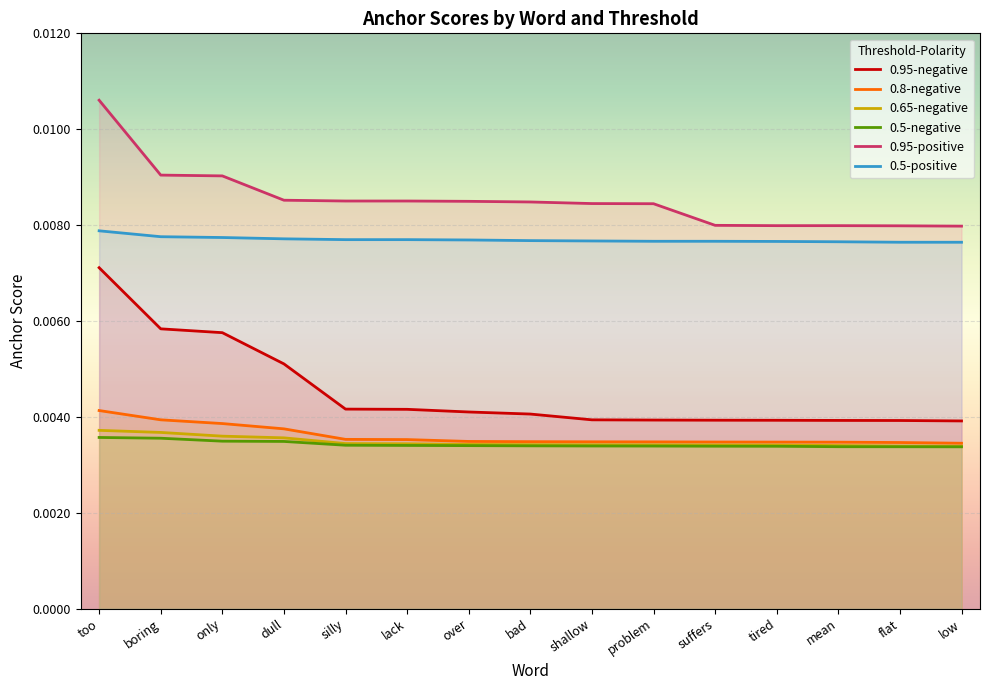

Which series has the largest total across all categories?

0.95-positive